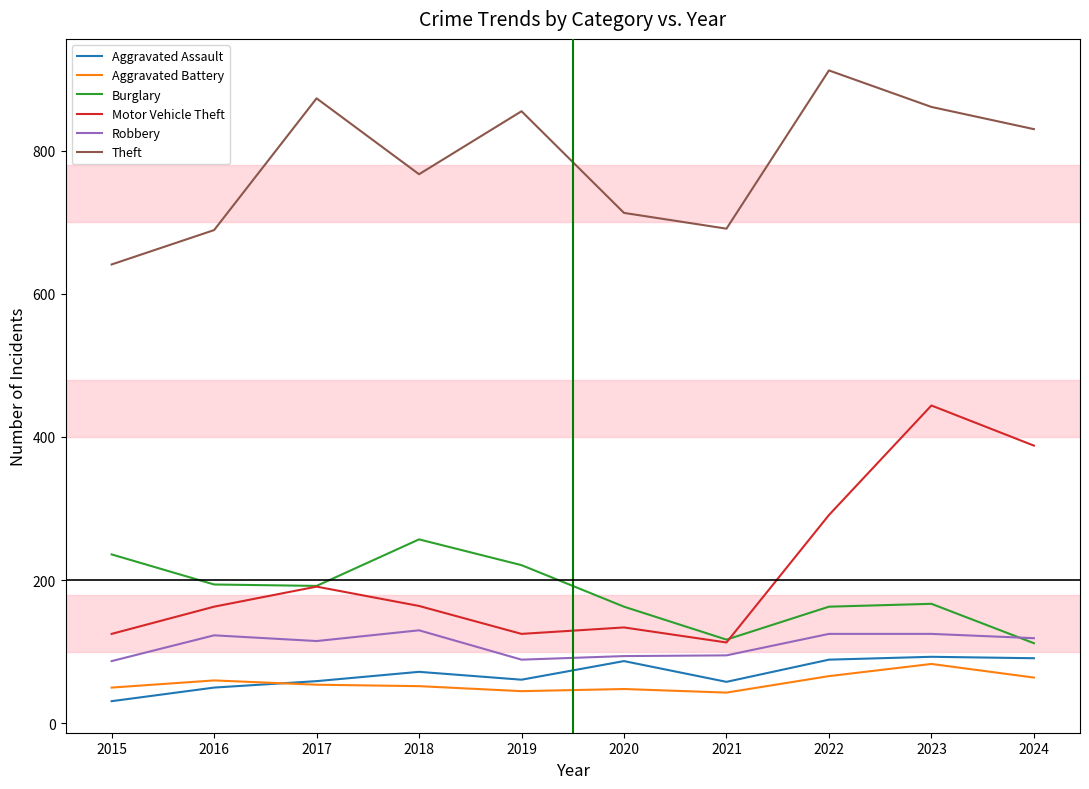

Which category has the highest value across all series?

2022